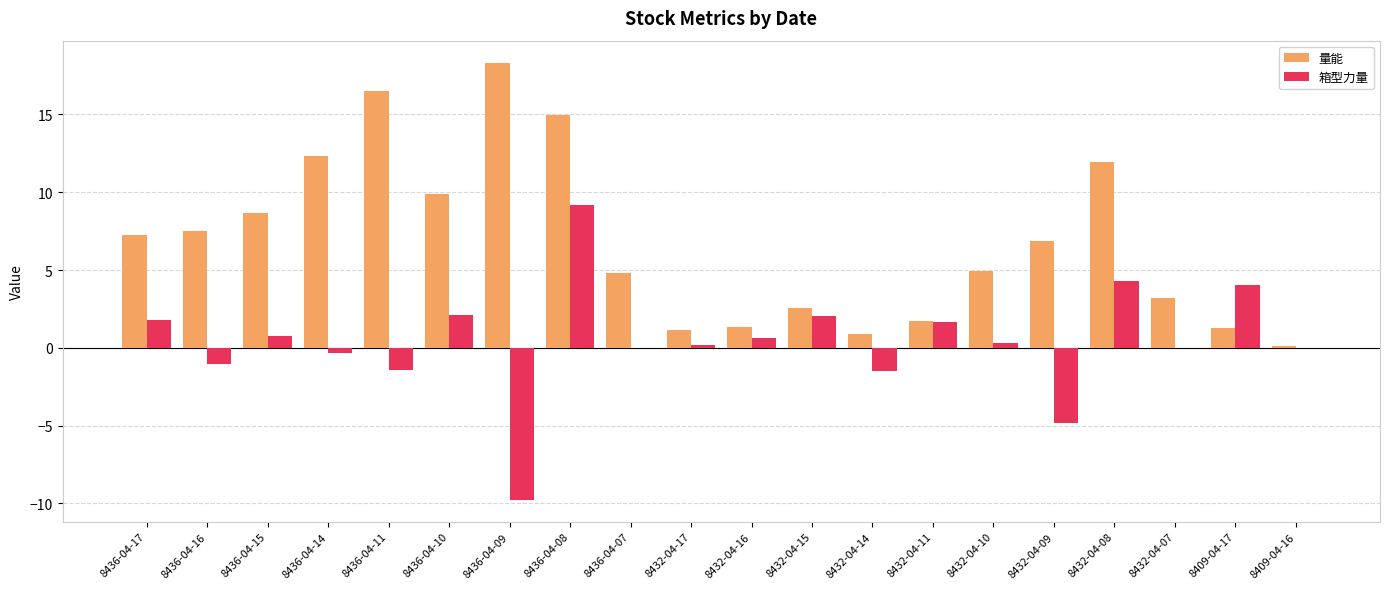

Count the number of data series in this chart.

2